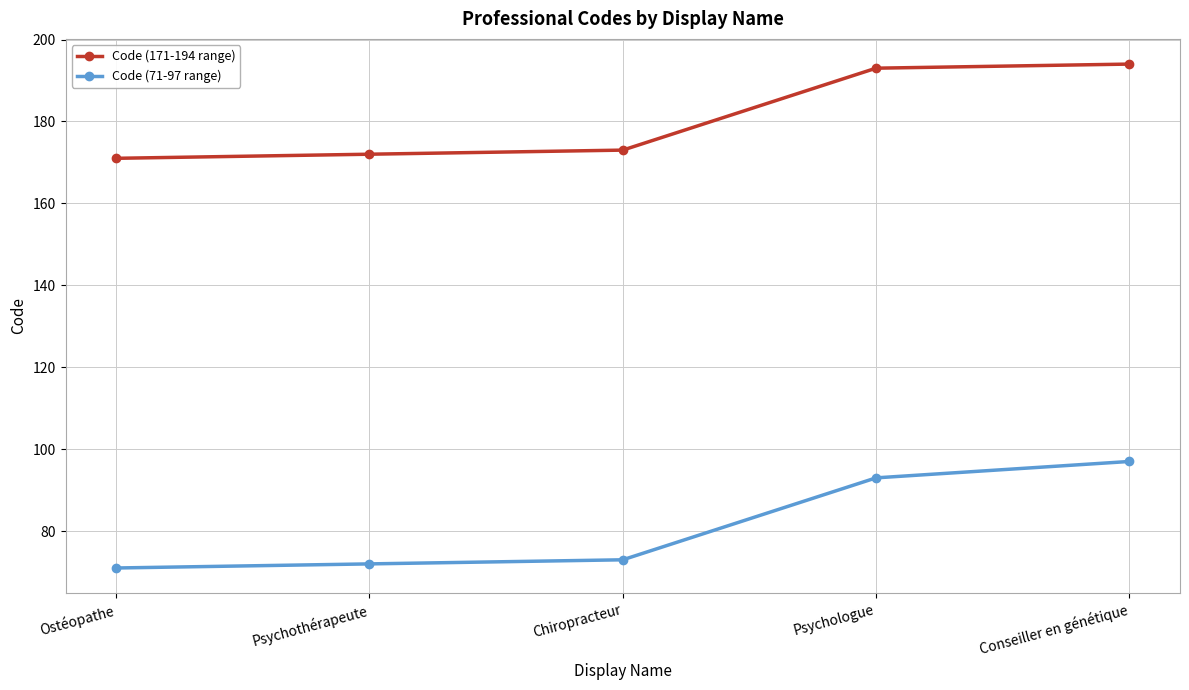

What is the difference between the highest and lowest values at Psychologue?

100